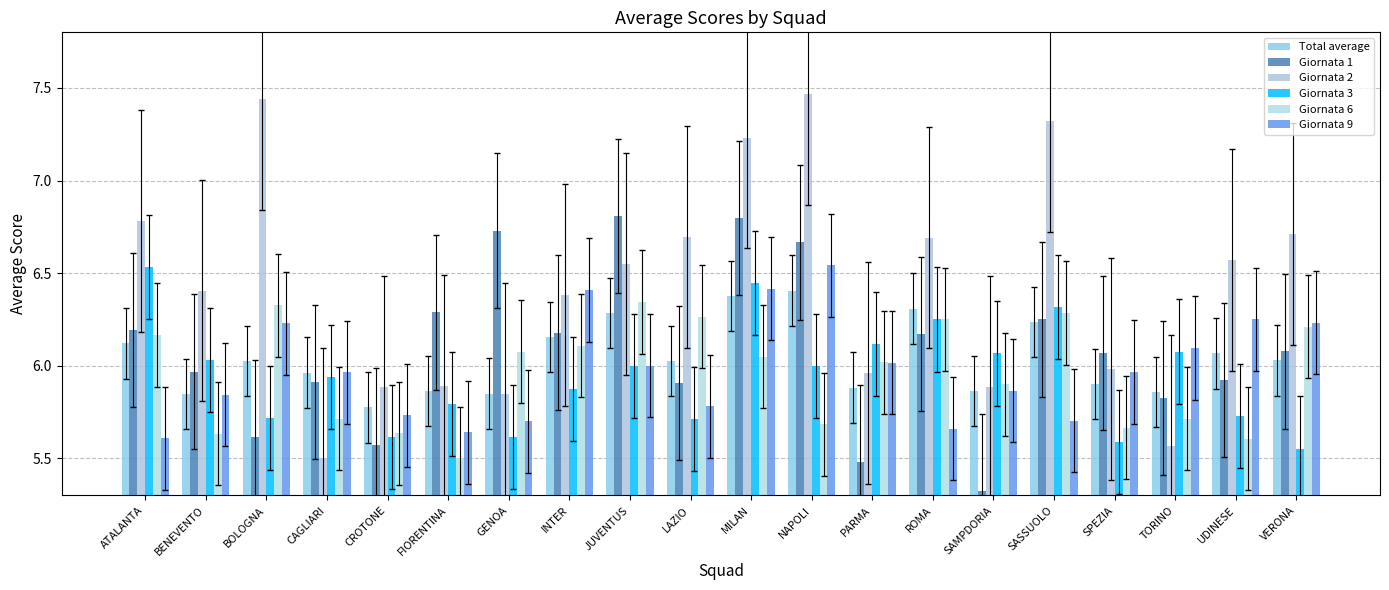

What is the sum of the Giornata 9 values at FIORENTINA and SAMPDORIA?

11.5